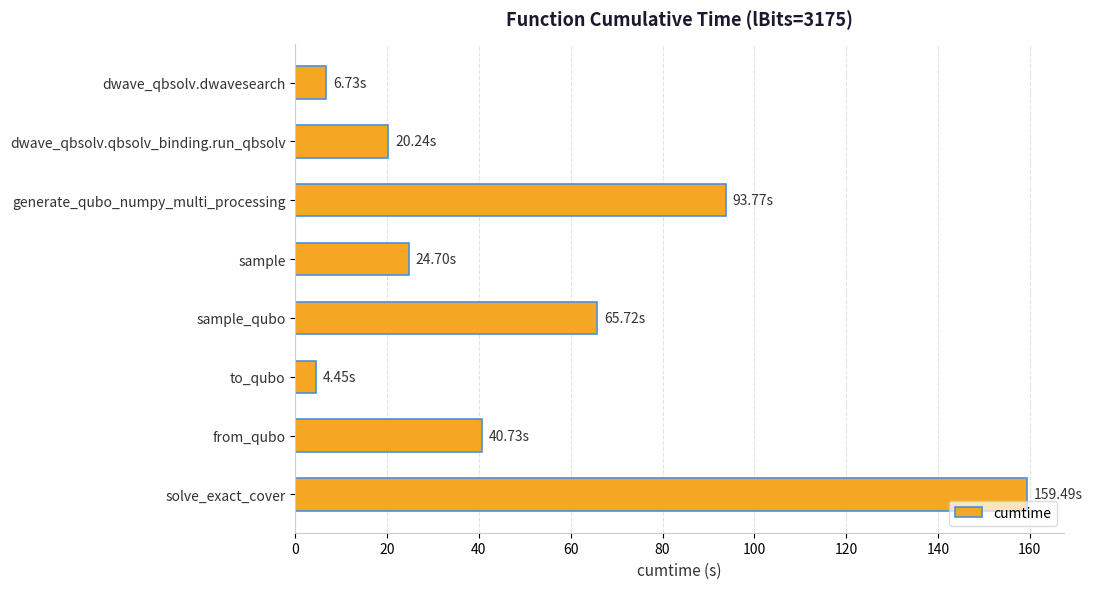

What is the ratio of the value at solve_exact_cover to the value at dwave_qbsolv.dwavesearch?

23.7